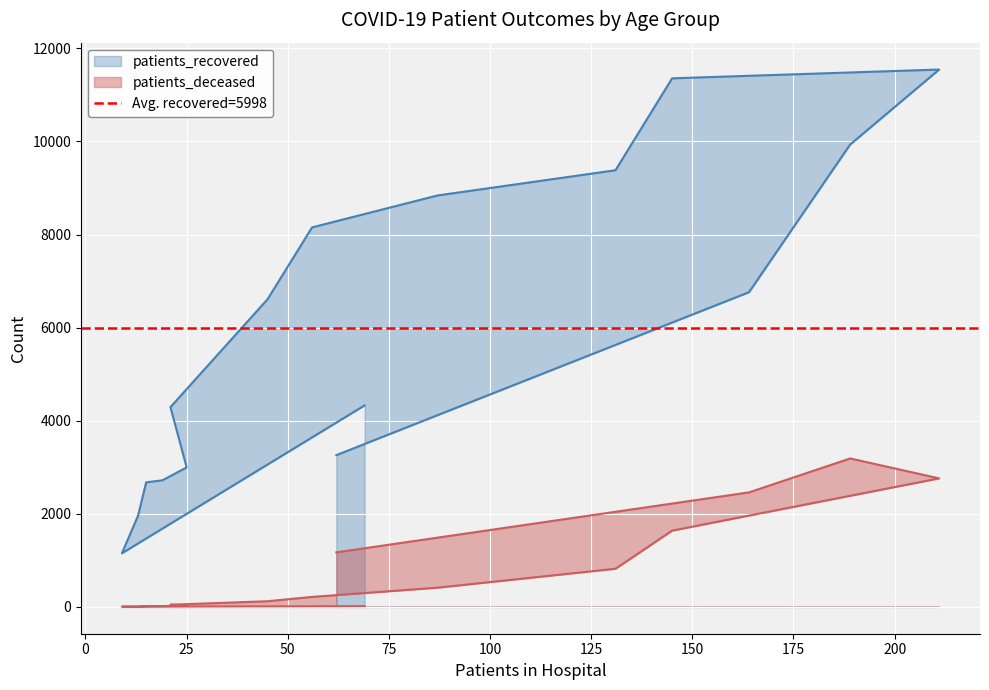

What is the value of the patients_deceased point at the 13th from the left?

2761